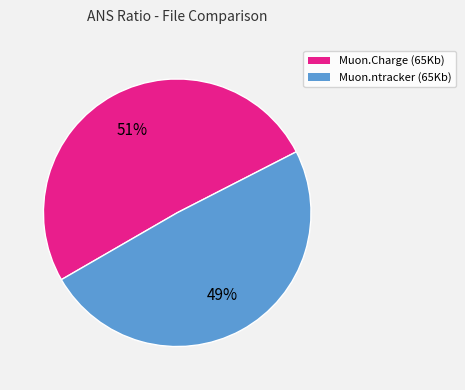

What percentage is the Muon.ntracker (65Kb) slice, to the nearest percent?

49%